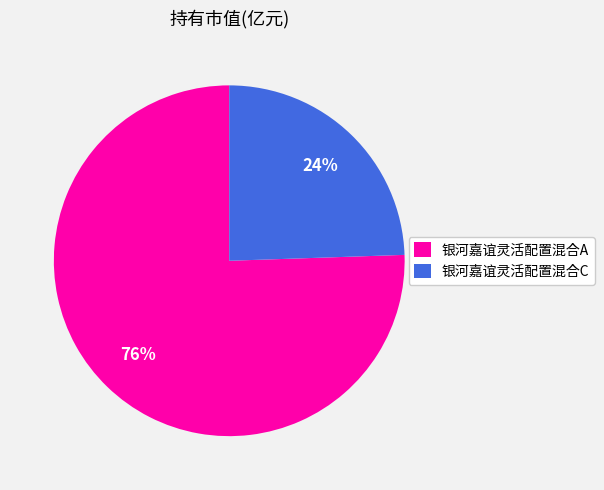

To the nearest percent, what percentage of the pie is 银河嘉谊灵活配置混合C?

24%